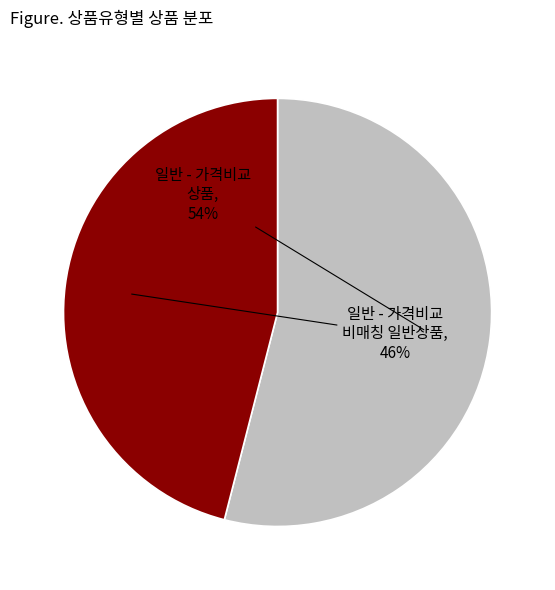

What is the ratio of the value at 일반 - 가격비교 비매칭 일반상품 to the value at 일반 - 가격비교 상품?

0.9